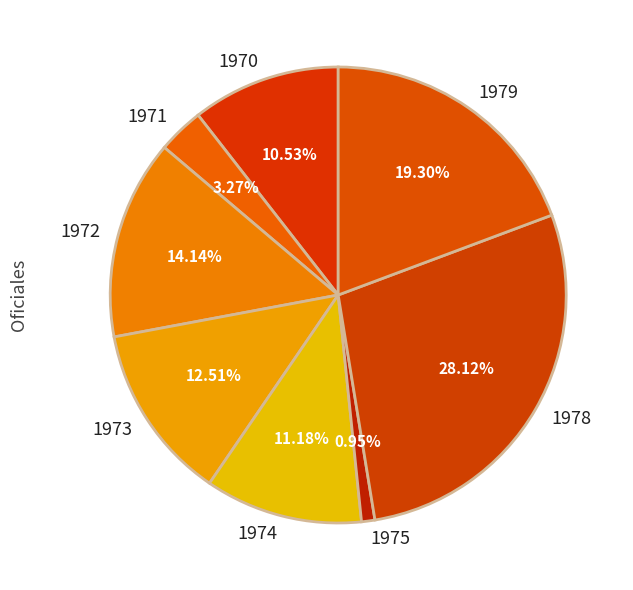

Is the sum of 1972 and 1979 greater than half?

No